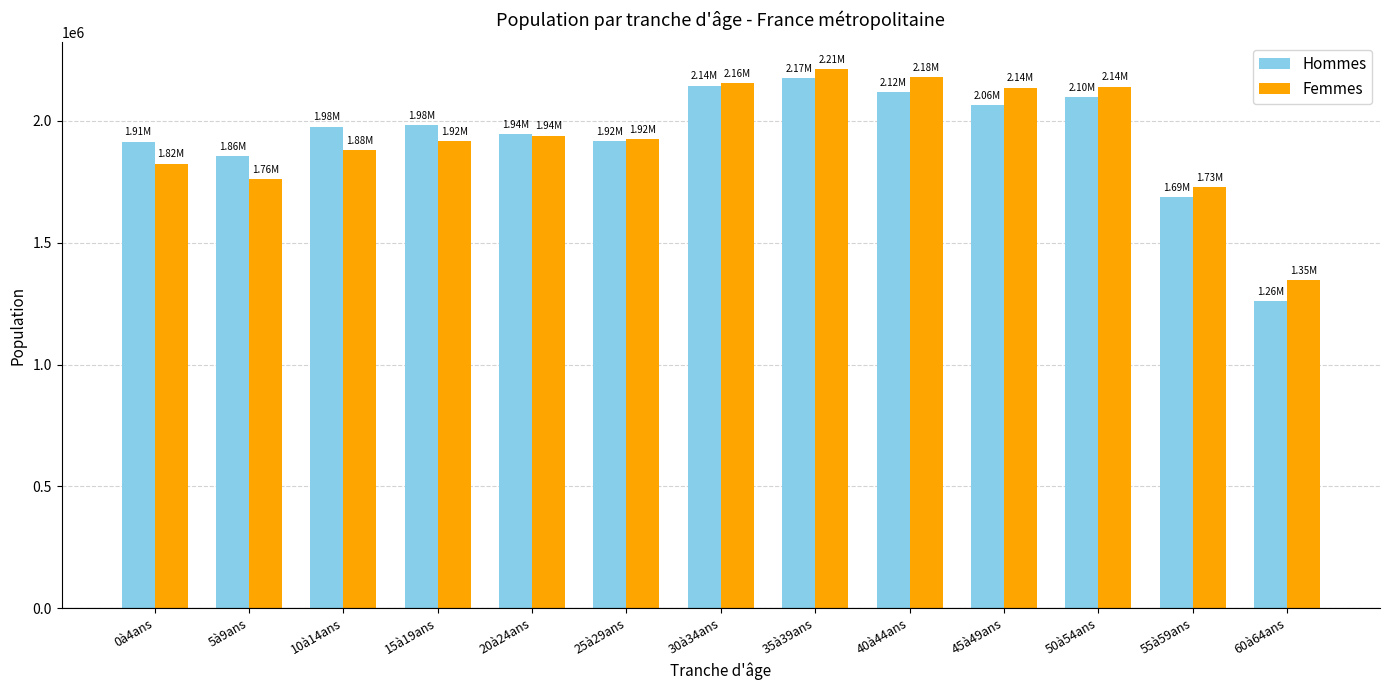

What are all the series names shown in the legend?

Hommes, Femmes